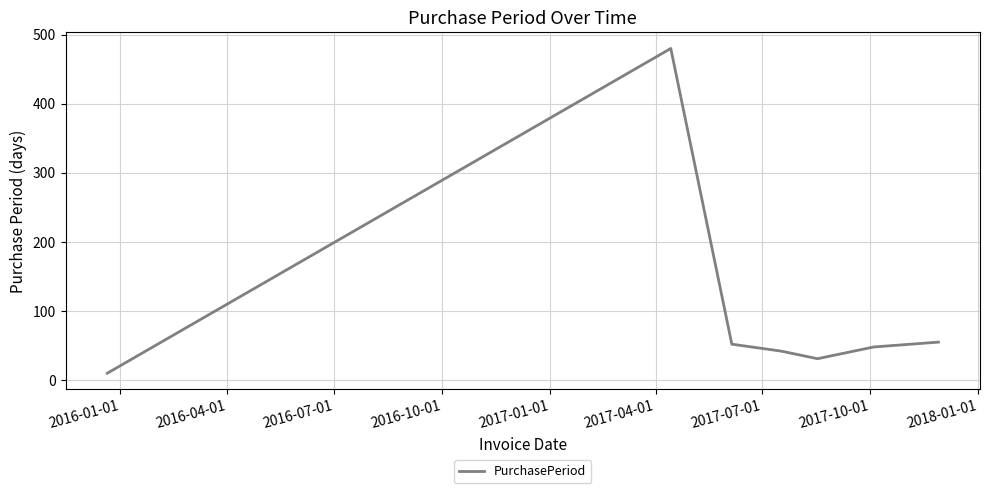

Reading left to right, what are all the values shown in this chart?

10	480	52	42	31	48	55